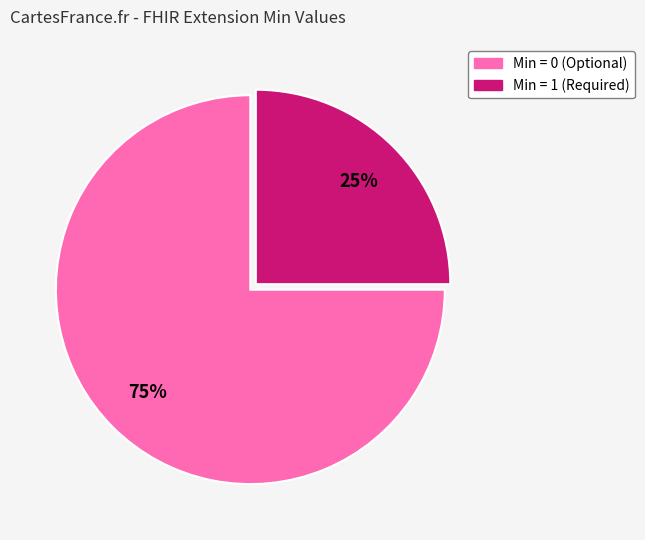

To the nearest percent, what is the average slice percentage?

50%